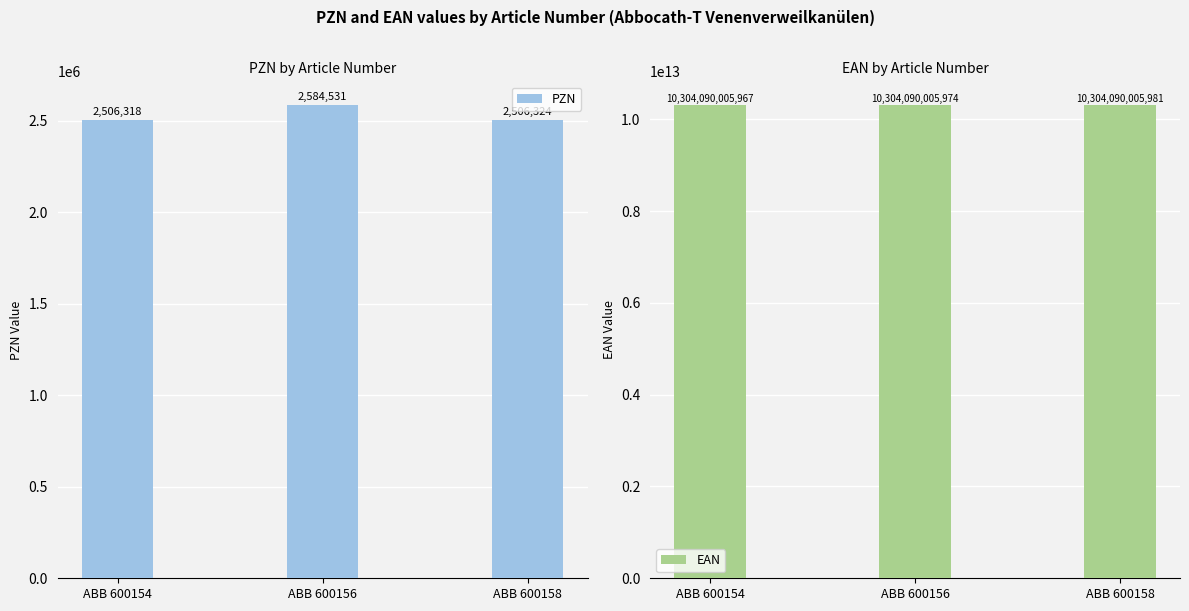

At which category does the chart reach its minimum across all series?

ABB 600154